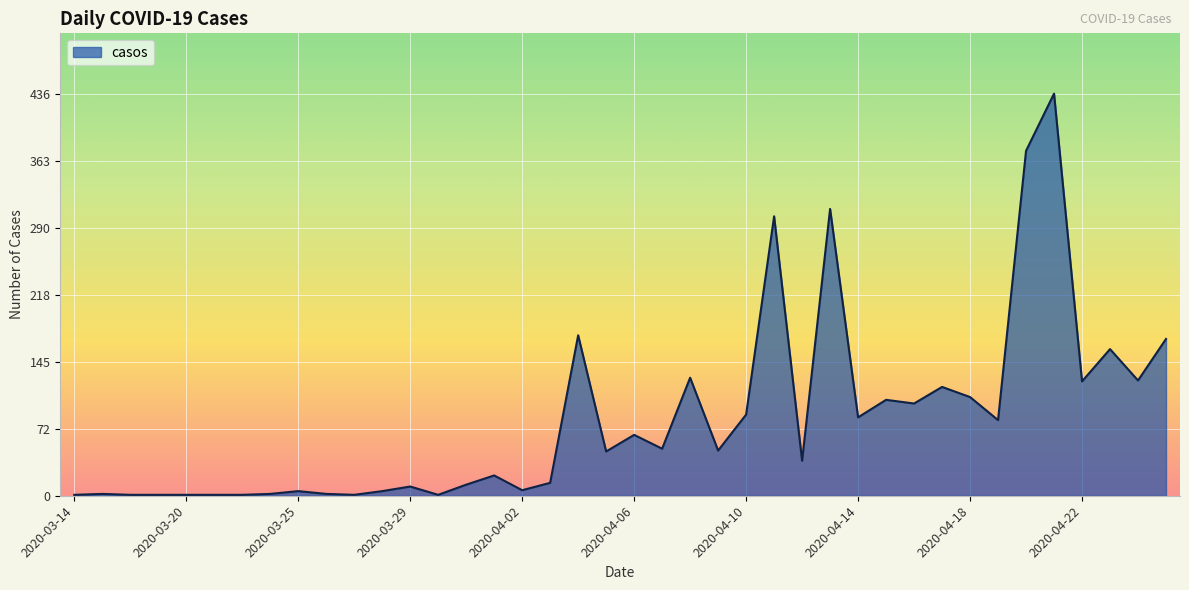

How many lines are shown in the chart?

1